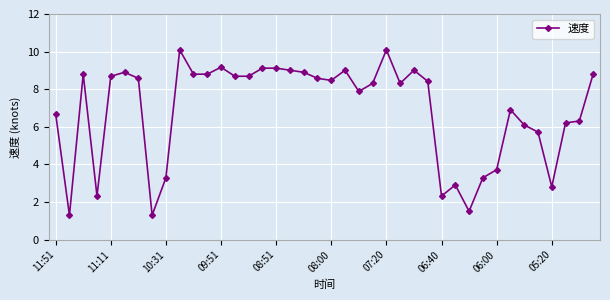

What is the difference between the maximum and minimum values?

8.8